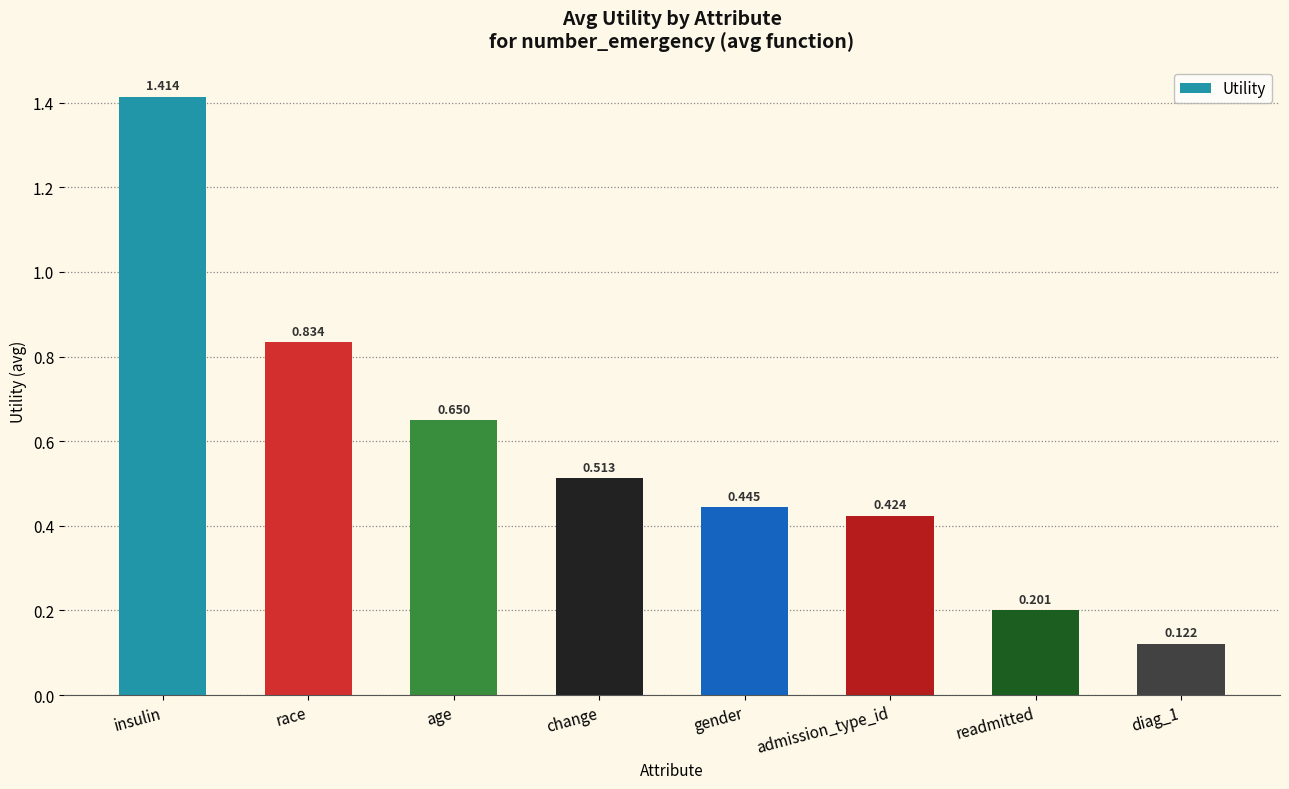

Between readmitted and gender, which is larger?

gender